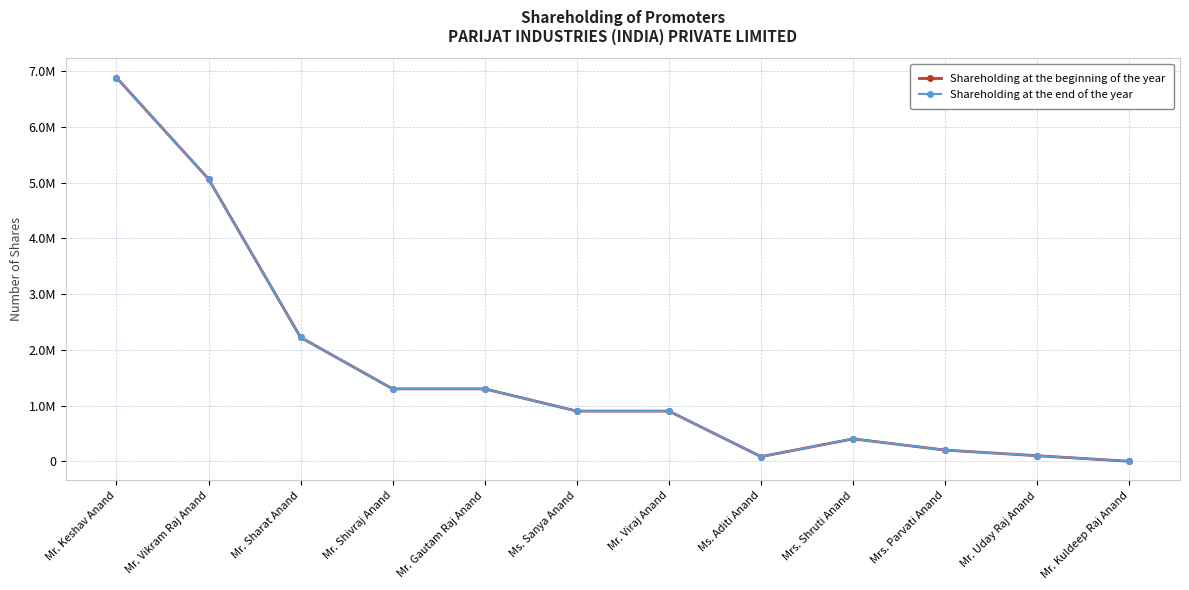

List the labels in order of Shareholding at the end of the year value, smallest first.

Mr. Kuldeep Raj Anand, Ms. Aditi Anand, Mr. Uday Raj Anand, Mrs. Parvati Anand, Mrs. Shruti Anand, Ms. Sanya Anand, Mr. Viraj Anand, Mr. Shivraj Anand, Mr. Gautam Raj Anand, Mr. Sharat Anand, Mr. Vikram Raj Anand, Mr. Keshav Anand